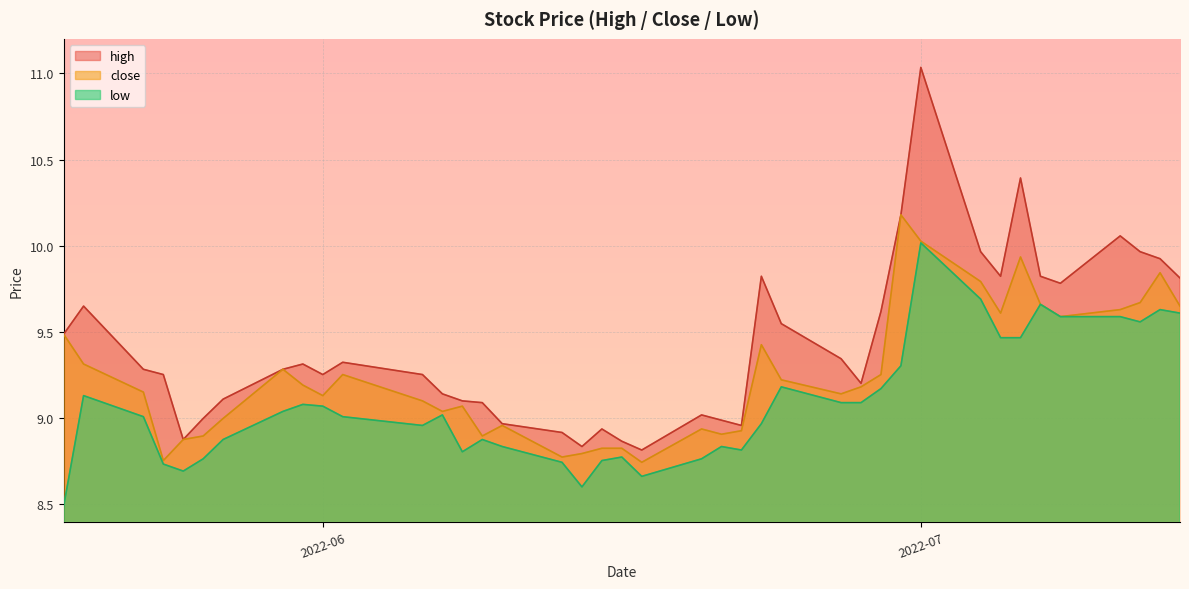

Rank the series by their maximum value, from highest to lowest.

high, close, low